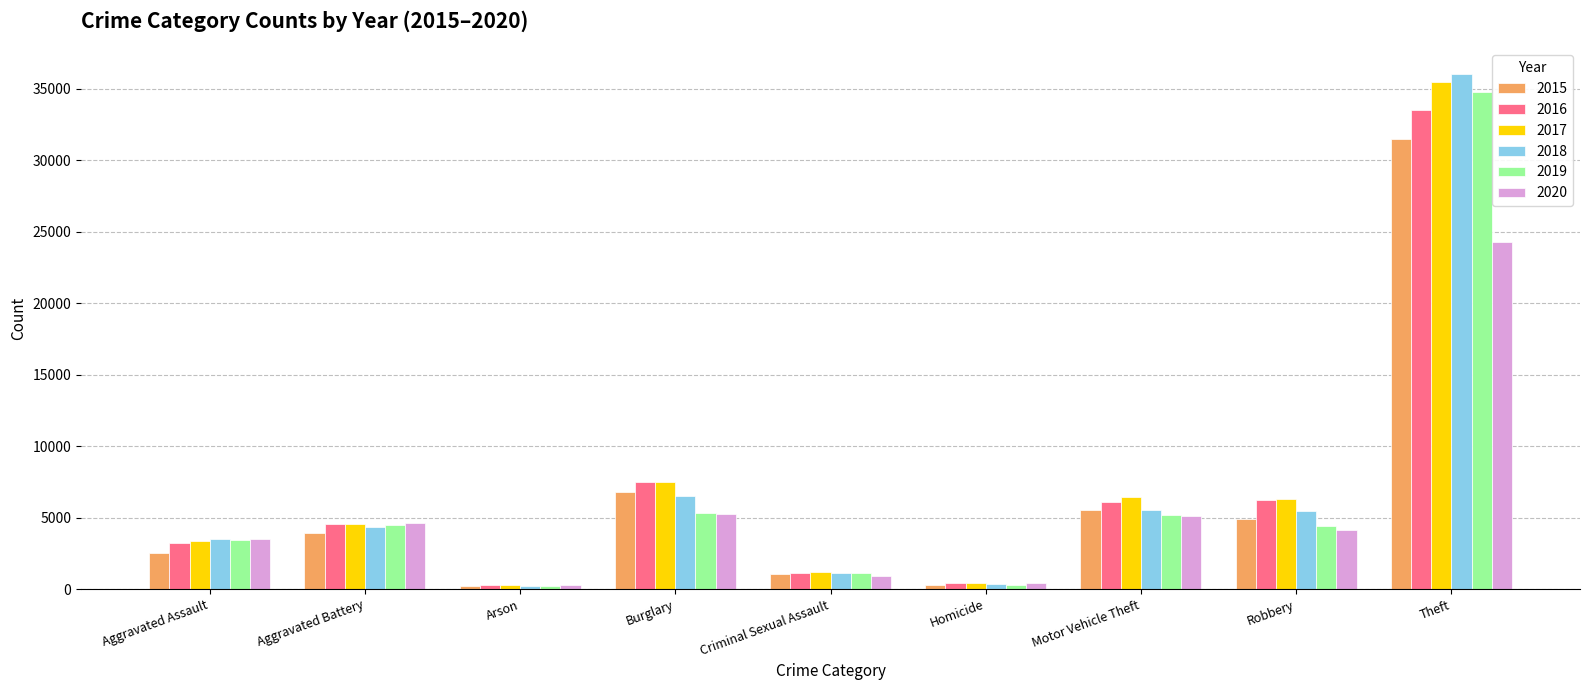

Does the chart contain stacked bars?

No